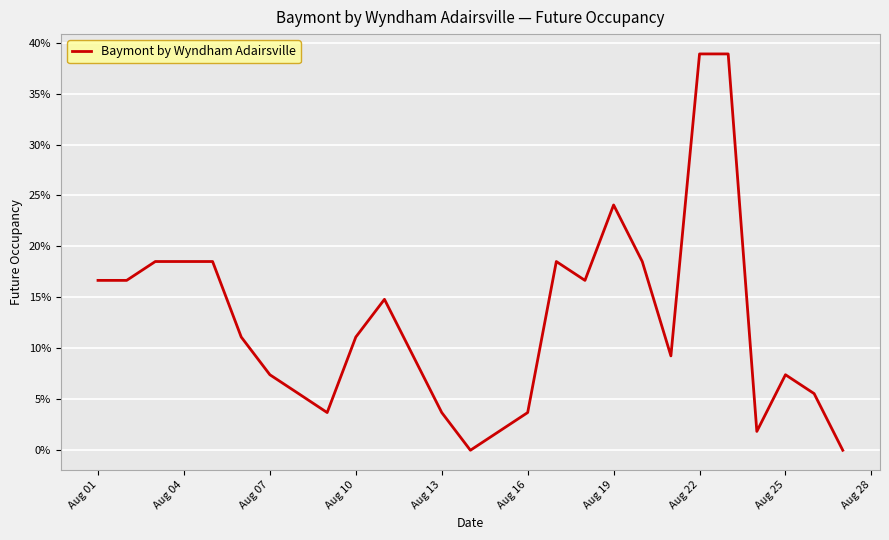

Is this an area chart (filled region under the line)?

No